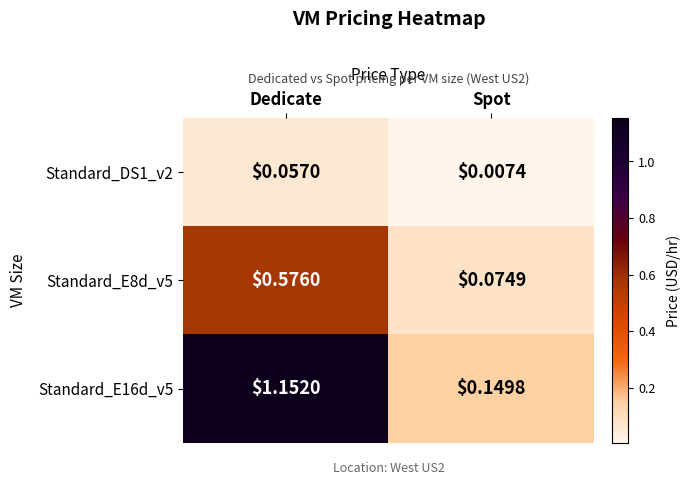

At which category is the sum across all series the highest?

Dedicate